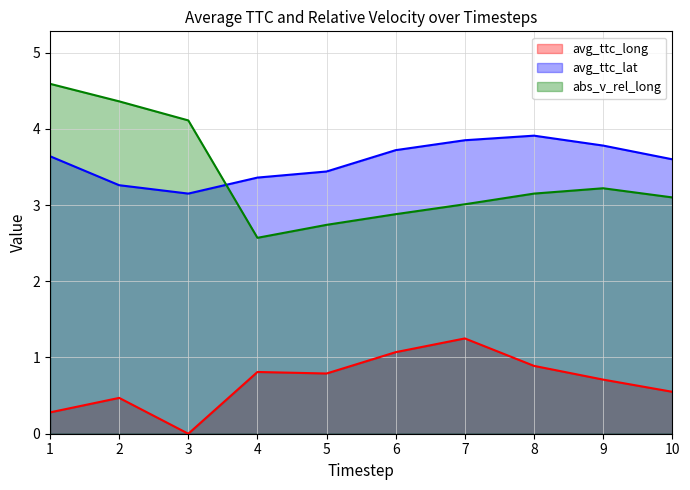

Which series has the largest range (max minus min)?

abs_v_rel_long